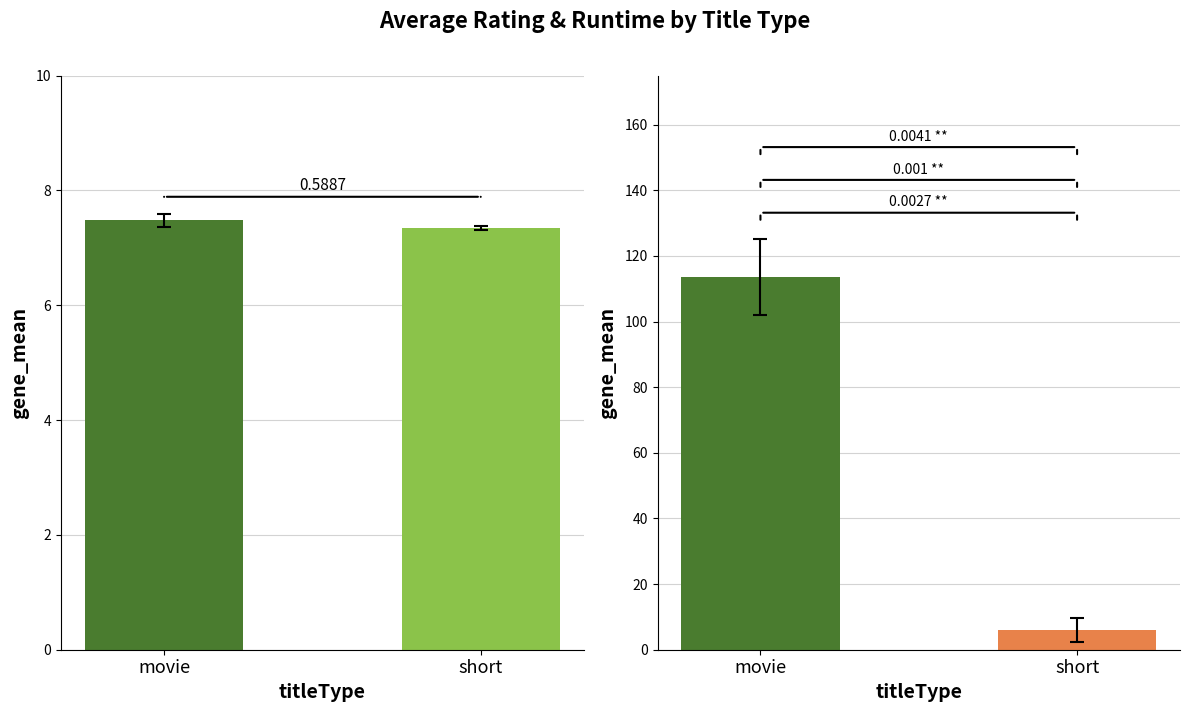

What is the sum of the averageRating values at movie and short?

14.8